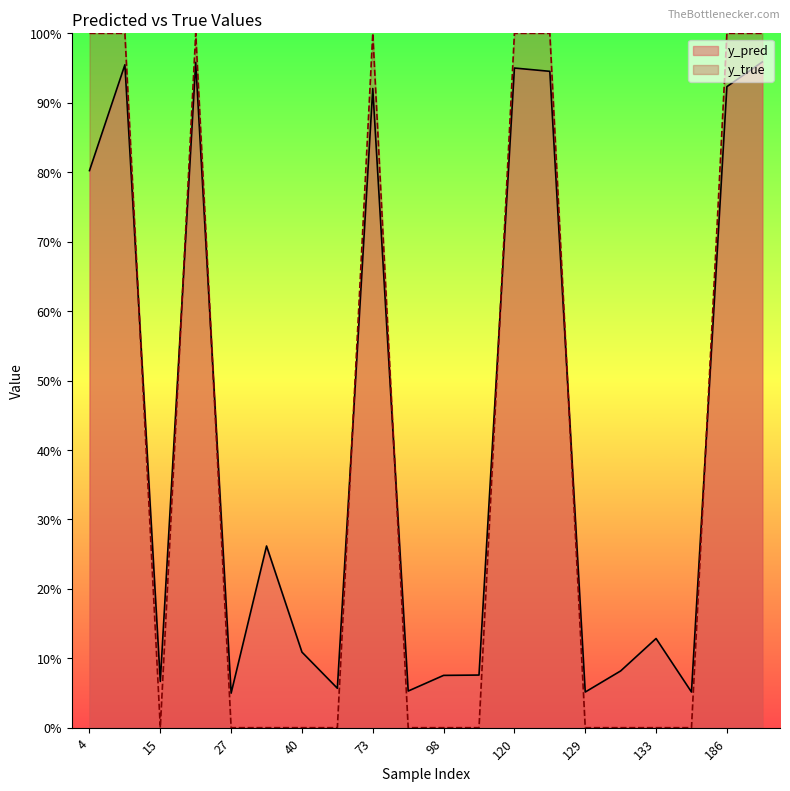

Where is the first local maximum for y_true?

22